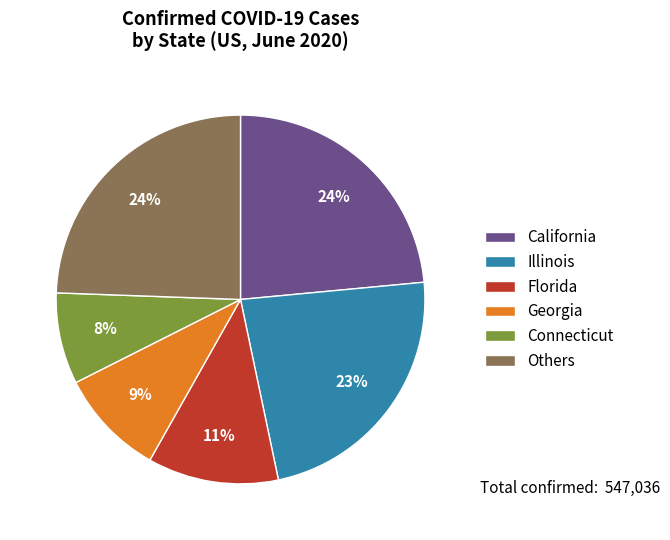

The California slice represents 24% of the pie. True or false?

True